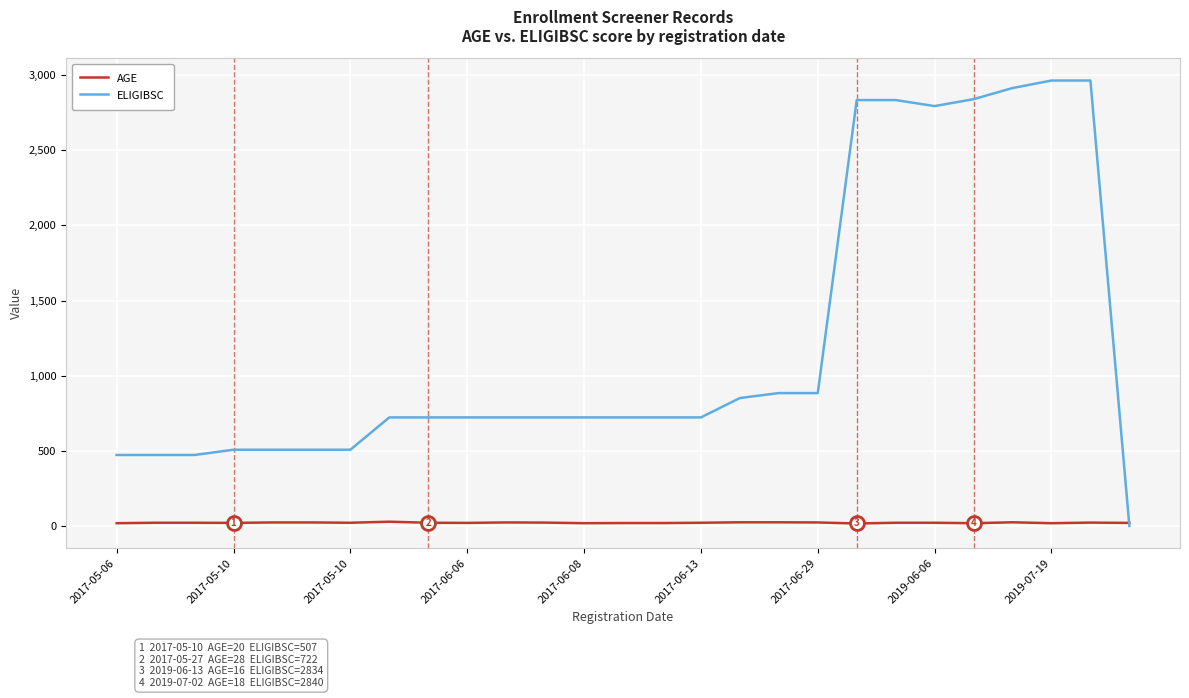

Which series has the largest total across all categories?

ELIGIBSC